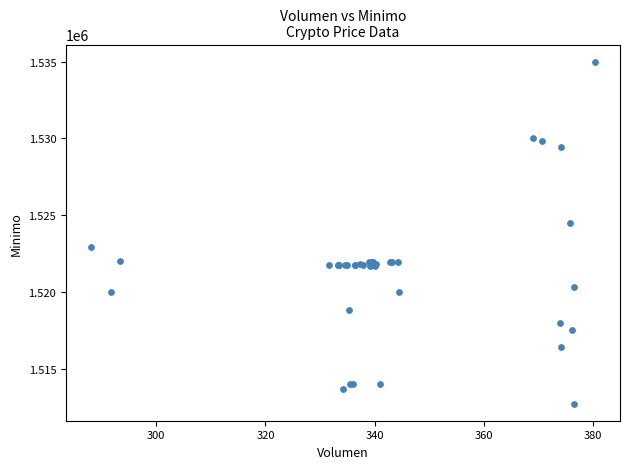

What Y value in the scatter plot is closest to 1523862?

1524513